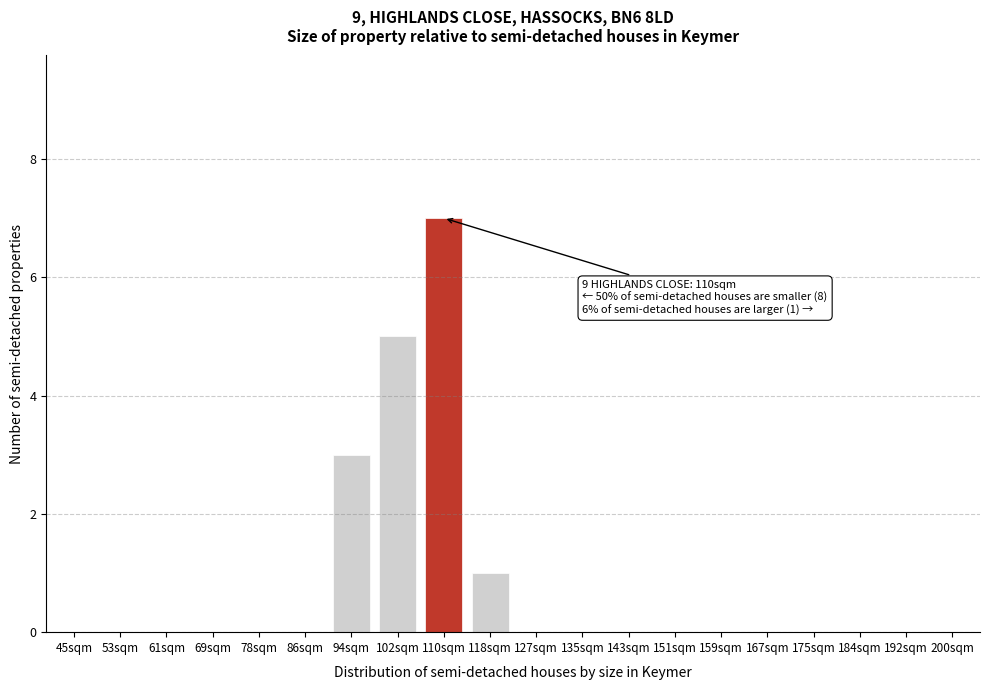

Reading left to right, what are all the values shown in this chart?

45sqm=0	53sqm=0	61sqm=0	69sqm=0	78sqm=0	86sqm=0	94sqm=3	102sqm=5	110sqm=7	118sqm=1	127sqm=0	135sqm=0	143sqm=0	151sqm=0	159sqm=0	167sqm=0	175sqm=0	184sqm=0	192sqm=0	200sqm=0